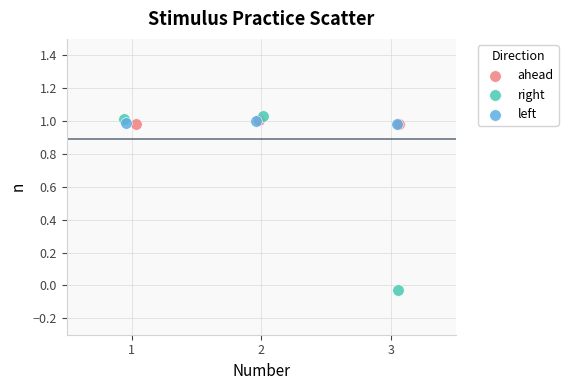

Which series has the widest spread of Y values?

right